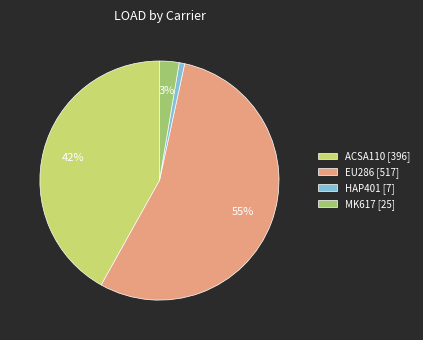

Is it true that EU286 [517] is 55% of the pie?

True